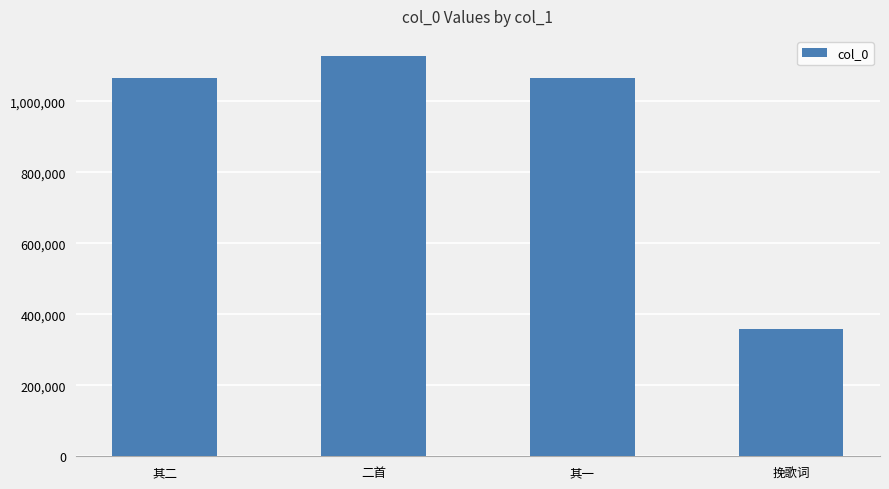

What is the label of the 4th bar from the right?

其二